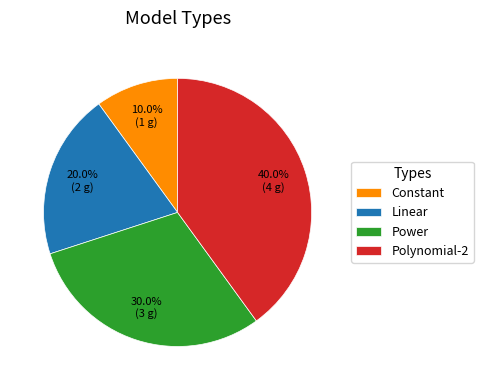

What is the largest slice in the pie chart?

Polynomial-2